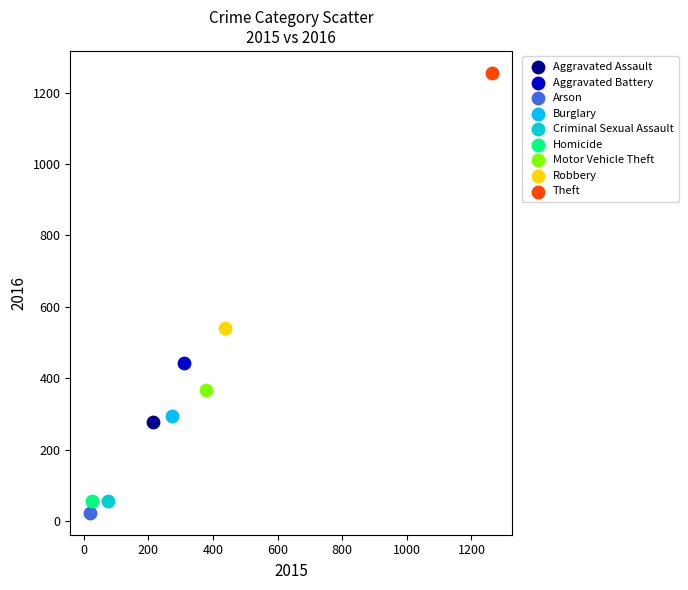

What are all the series names shown in the legend?

Aggravated Assault, Aggravated Battery, Arson, Burglary, Criminal Sexual Assault, Homicide, Motor Vehicle Theft, Robbery, Theft